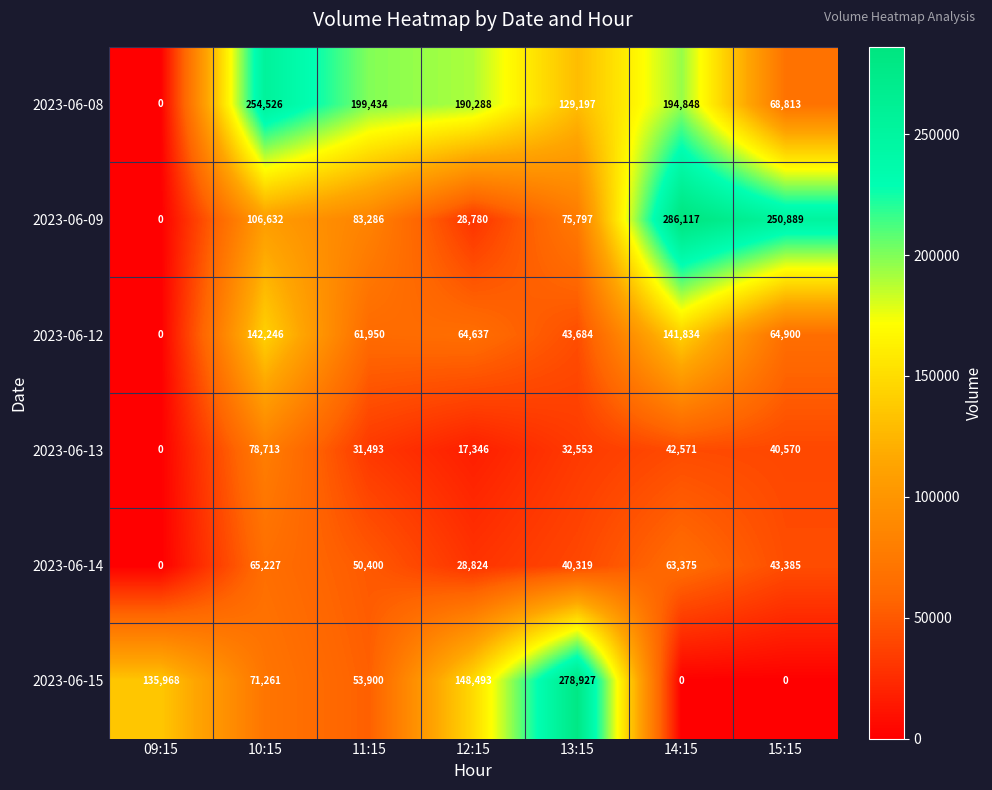

What is the average value of the 2023-06-13 series?

34749